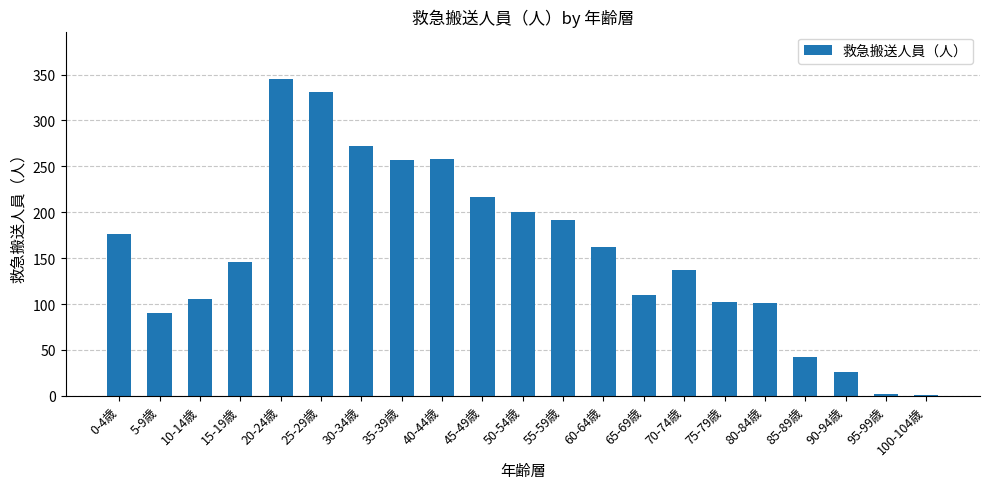

How many categories are shown in the chart?

21